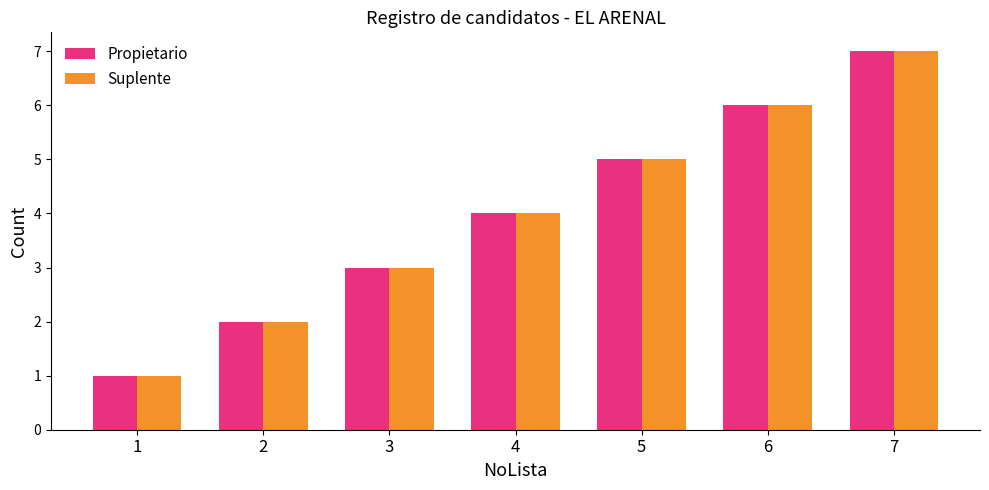

What is the difference between the maximum and minimum values in the Propietario series?

6